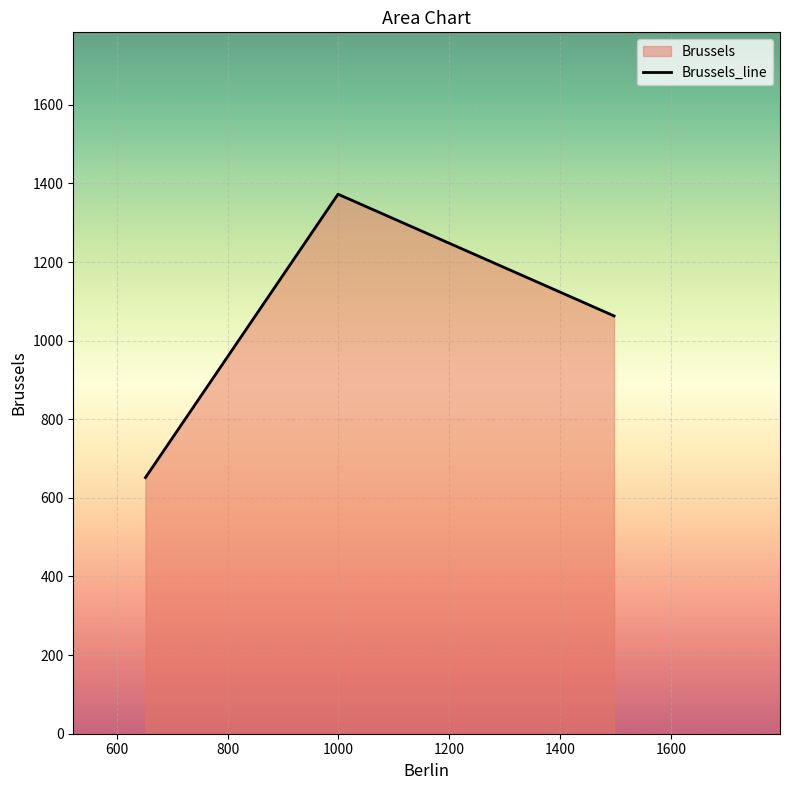

List the labels in order of value, smallest first.

651.62, 1497.61, 999.25